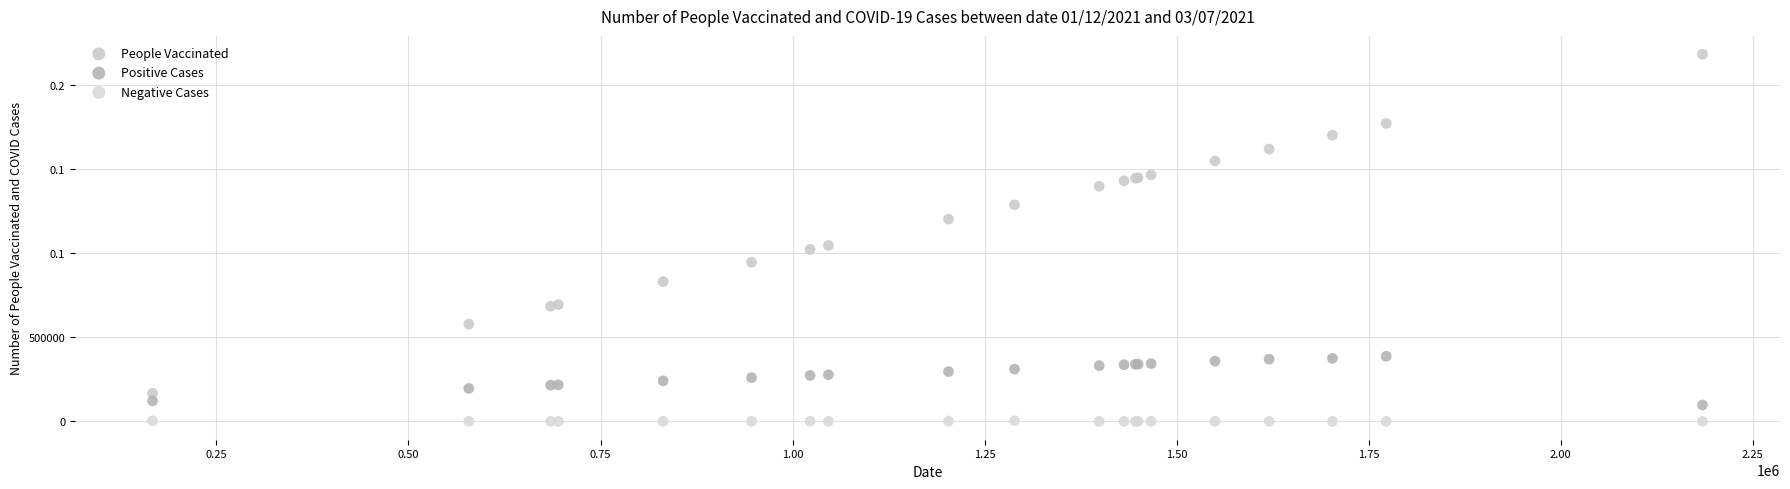

What are all the series names shown in the legend?

People Vaccinated, Positive Cases, Negative Cases